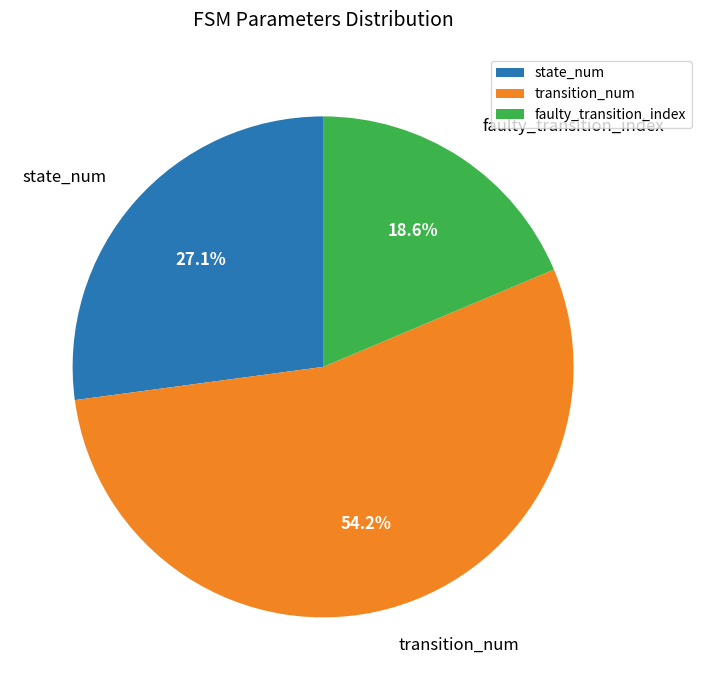

Which has a higher value, faulty_transition_index or transition_num?

transition_num